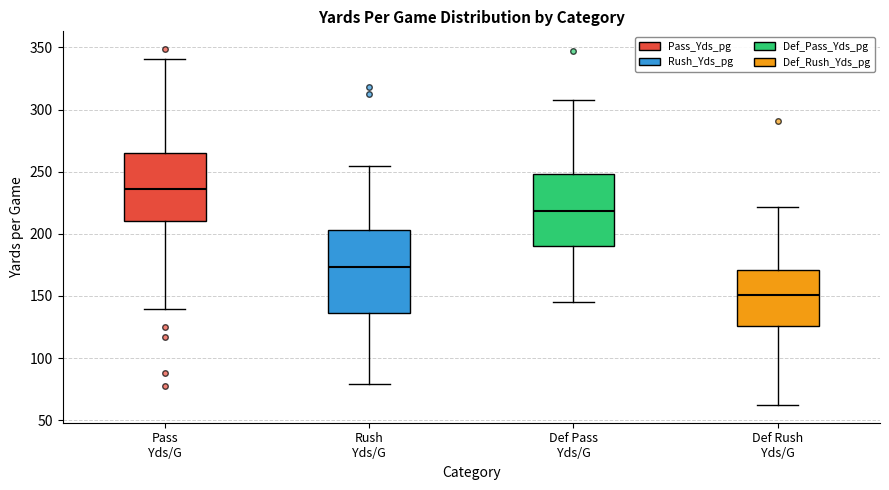

Which box has the lowest median line?

Def Rush Yds/G